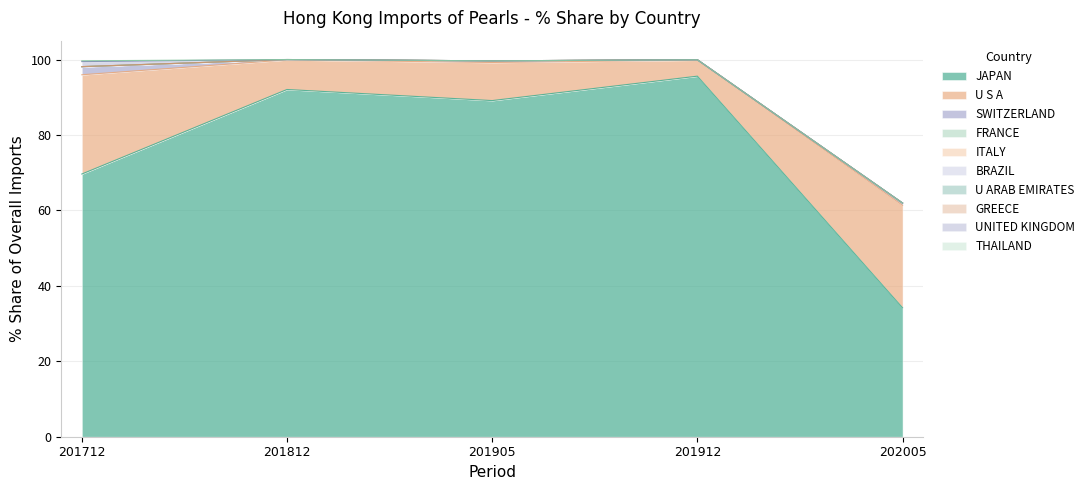

Is it true that 201912_% Share equals 60.5 at UNITED KINGDOM?

False